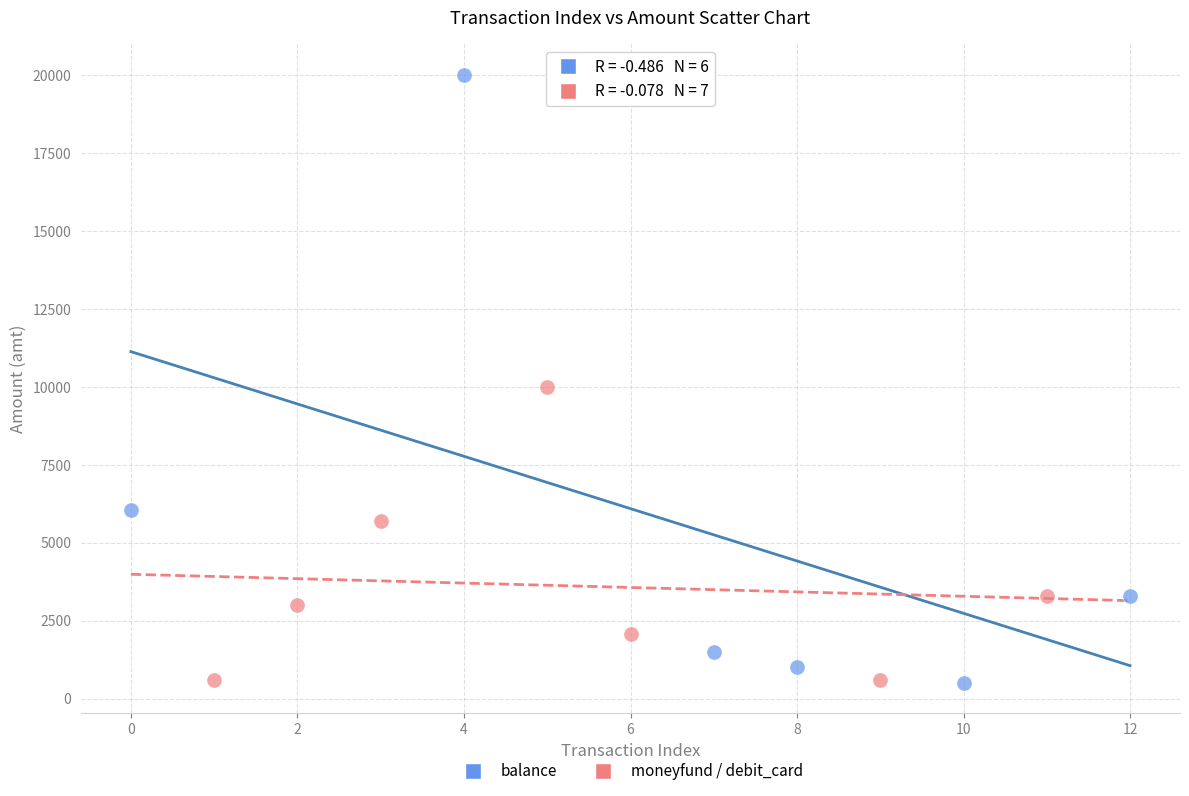

Which series reaches the maximum Y coordinate?

balance